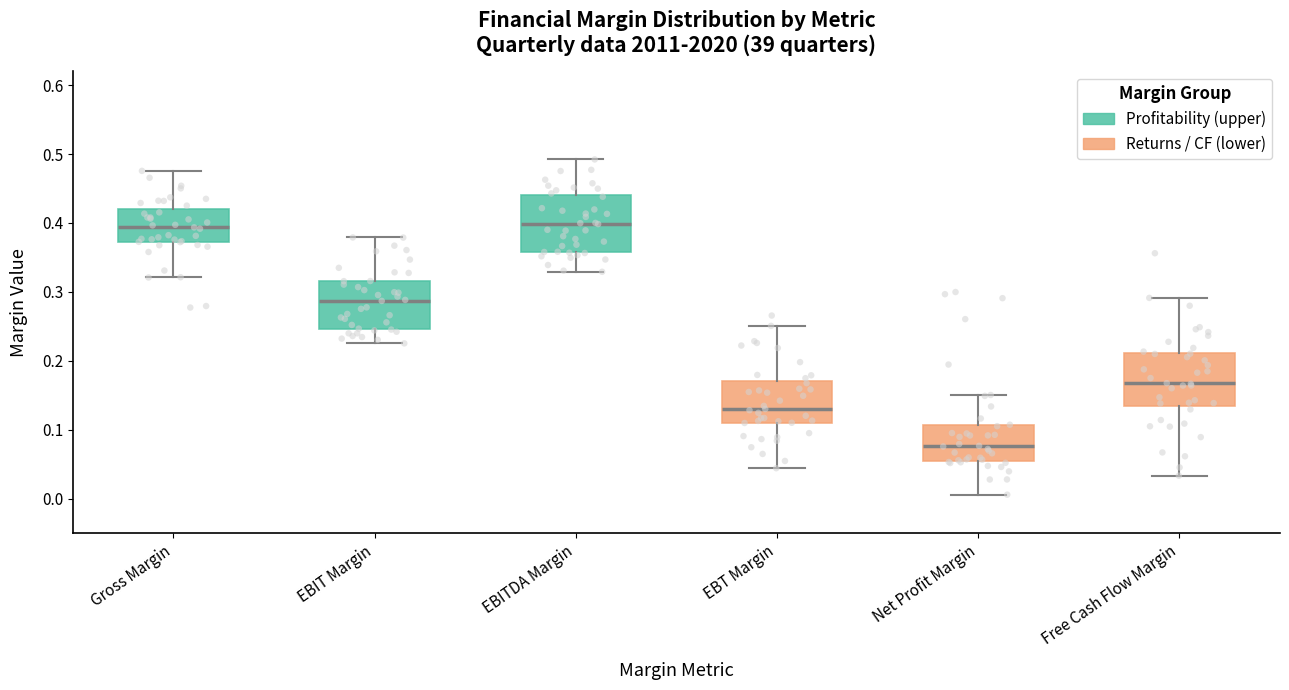

Reading left to right, read every box against the y-axis: the position of its median line, the range the box covers, and the ends of its whiskers. The values are not printed on the chart, so give them approximately, as read against the axis.

Gross Margin: median 0.39, box 0.37 to 0.42, whiskers 0.32 to 0.48
EBIT Margin: median 0.29, box 0.25 to 0.32, whiskers 0.23 to 0.38
EBITDA Margin: median 0.40, box 0.36 to 0.44, whiskers 0.33 to 0.49
EBT Margin: median 0.13, box 0.11 to 0.17, whiskers 0.04 to 0.25
Net Profit Margin: median 0.08, box 0.05 to 0.11, whiskers 0.01 to 0.15
Free Cash Flow Margin: median 0.17, box 0.13 to 0.21, whiskers 0.03 to 0.29